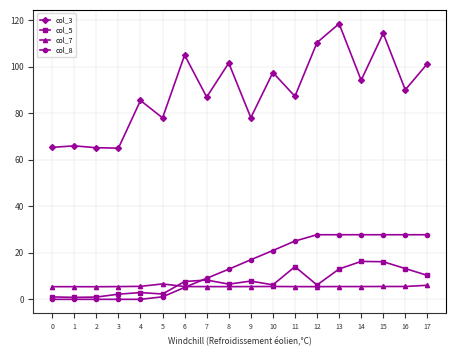

What is the highest value of the col_3 series?

118.4